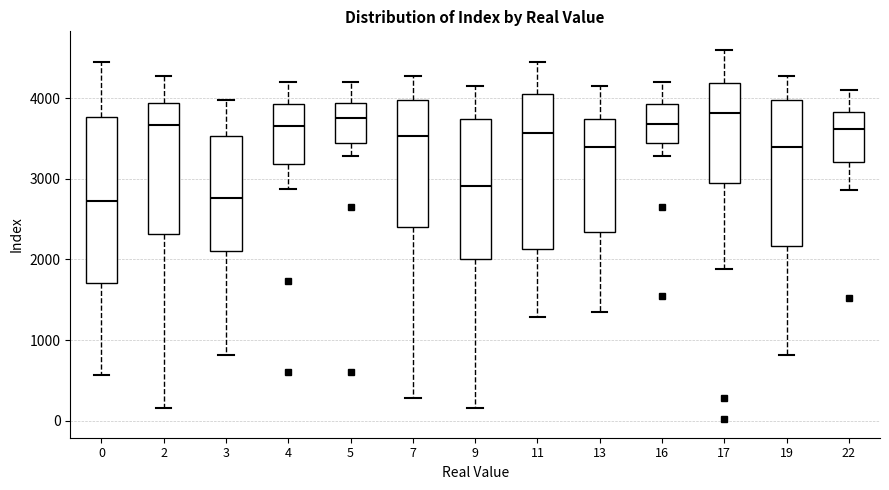

Comparing the boxes themselves (not the whiskers), which one is the tallest?

0